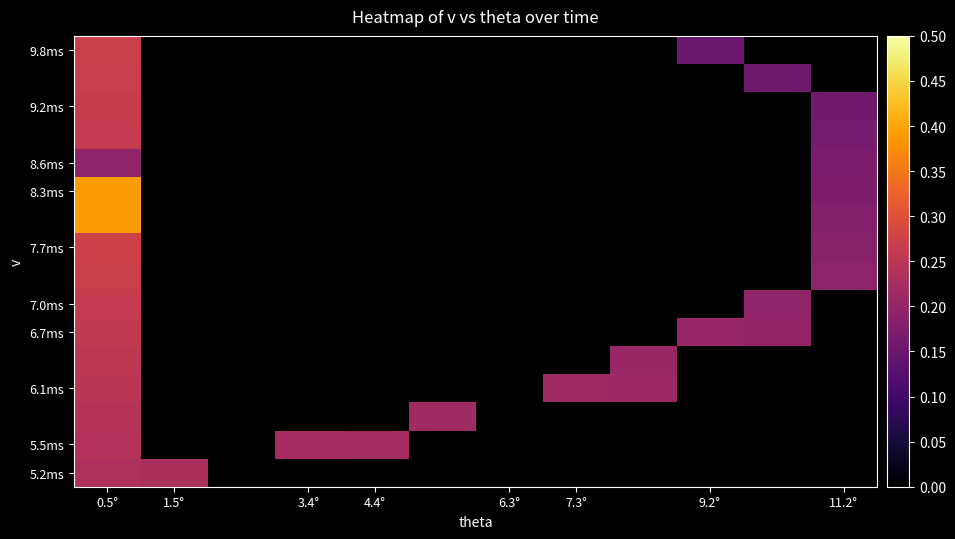

How many series are shown in this chart?

16